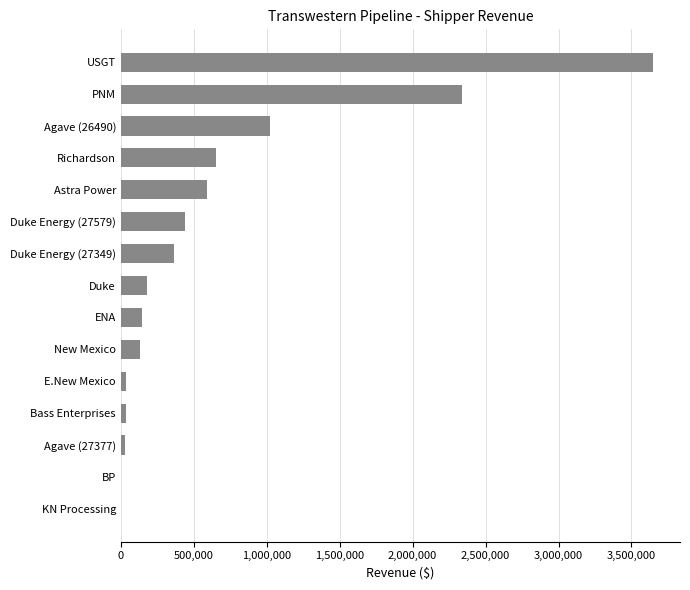

Is it true that the value at Agave (26490) is 477833?

False